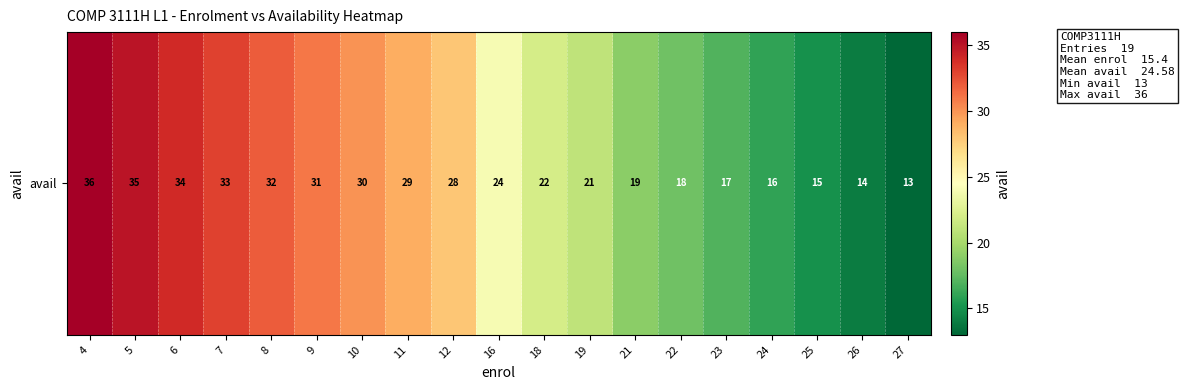

What is the greatest value displayed?

36